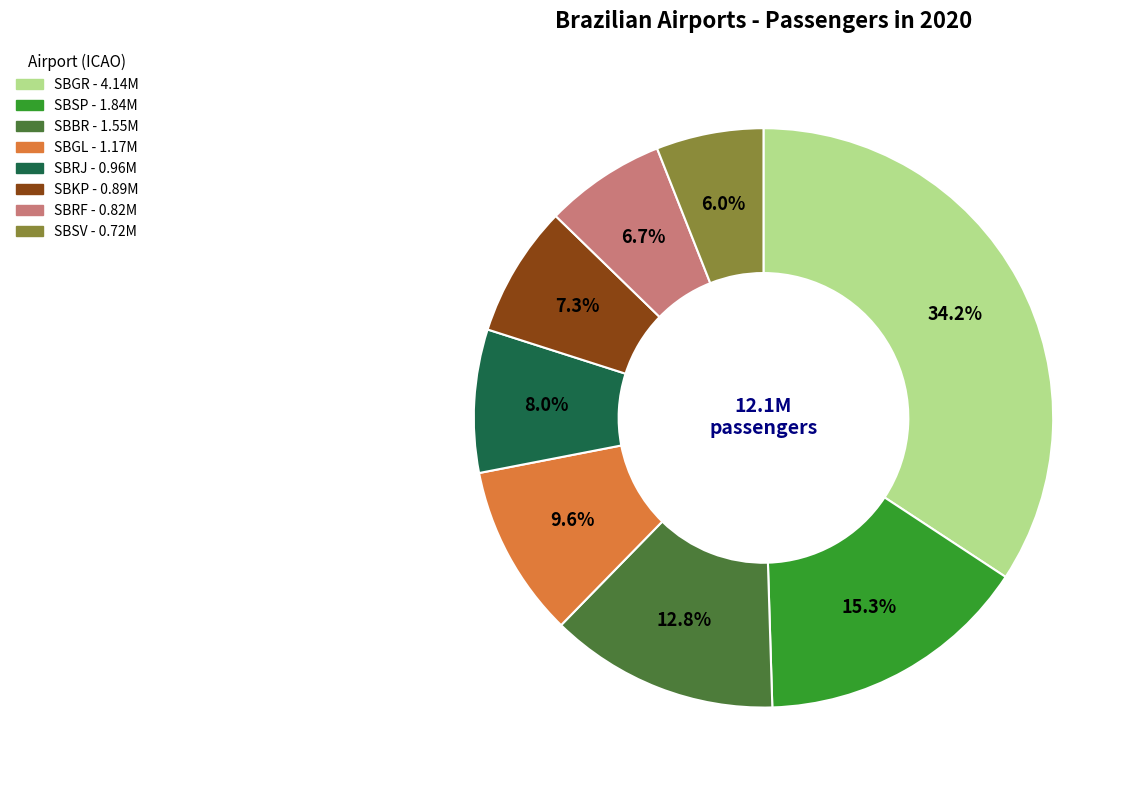

What percentage is NOT represented by SBRJ?

92.0%